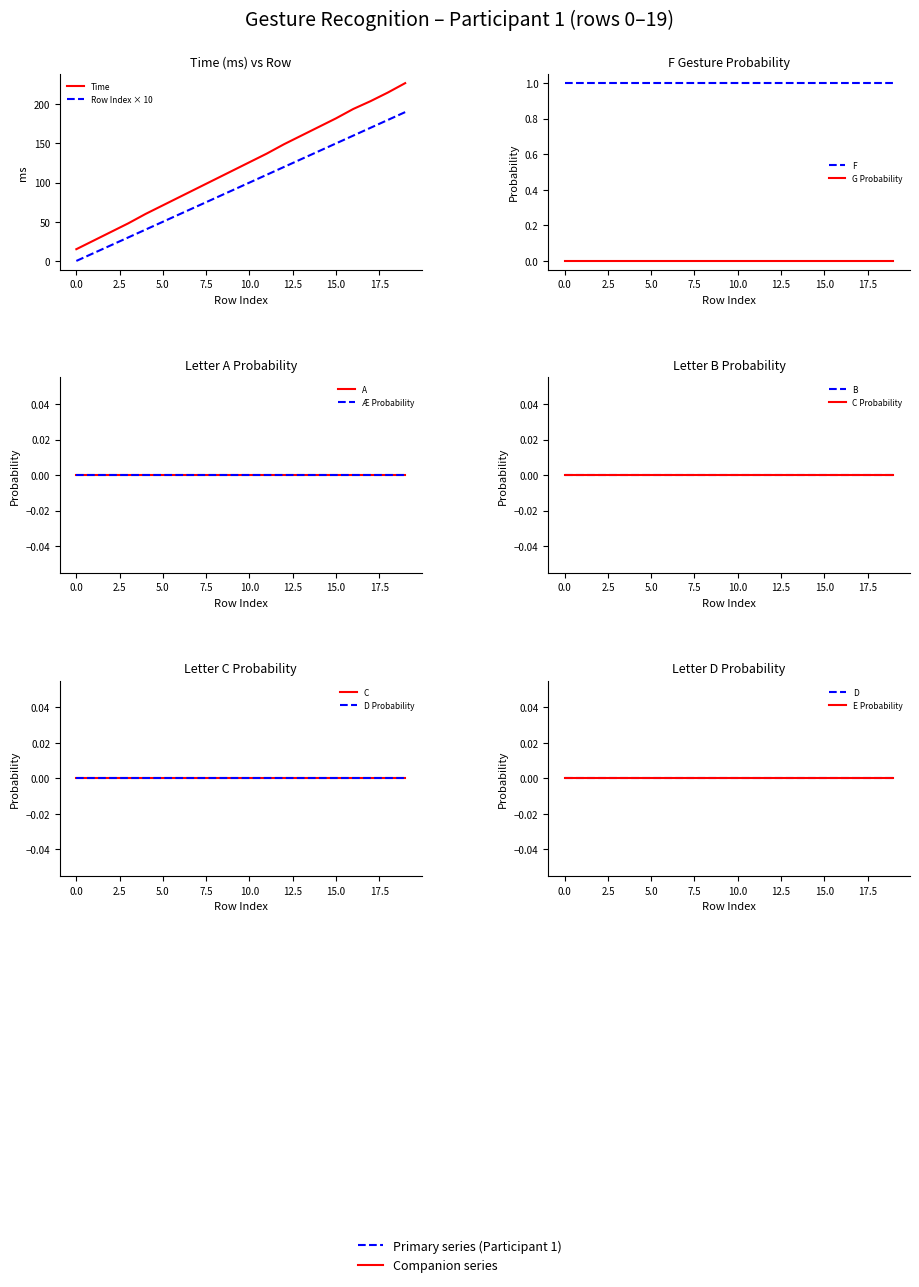

Which series has the largest total across all categories?

Participant 1 - Time